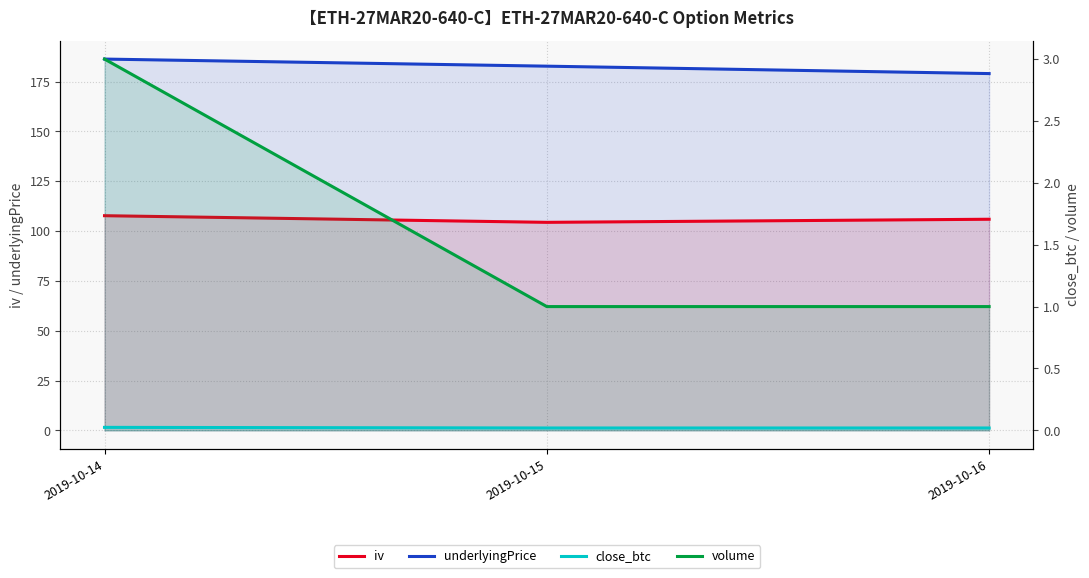

At which category is the sum across all series the highest?

2019-10-14